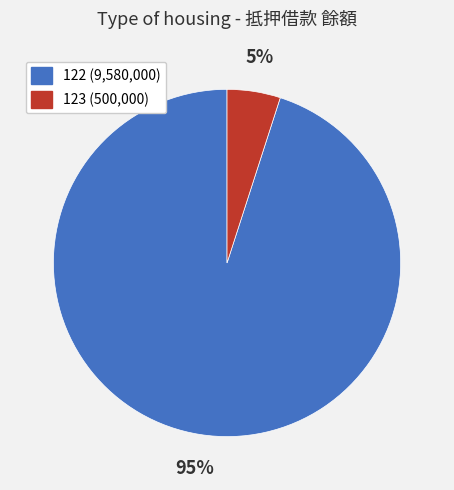

Which has a higher value, 123 (500,000) or 122 (9,580,000)?

122 (9,580,000)